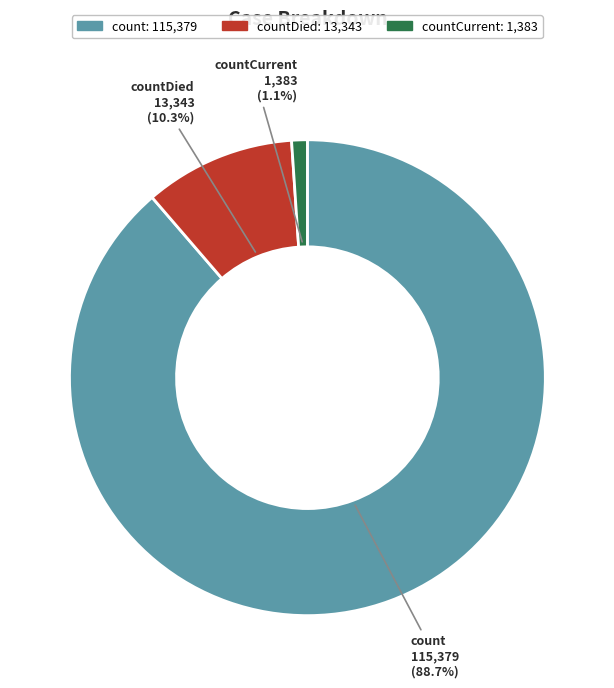

Is there a majority slice in this chart?

Yes